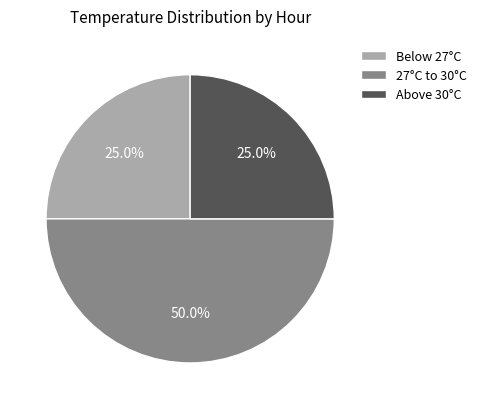

Does Below 27°C represent more than half of the total?

No